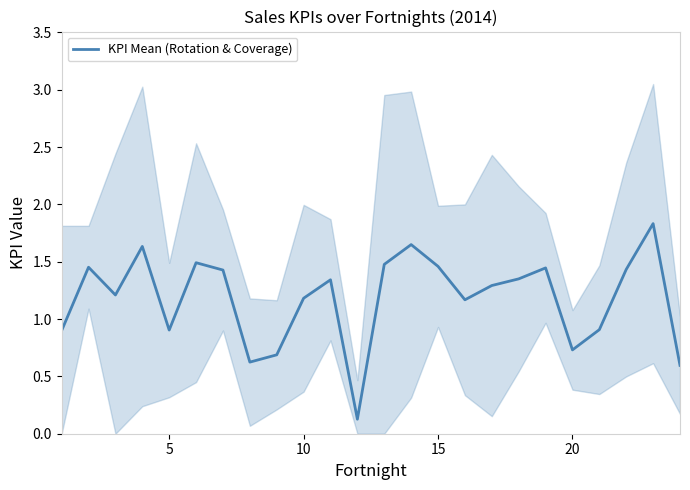

True or false: KPI Mean (Rotation & Coverage) has a value of 1.2 at 5.

False